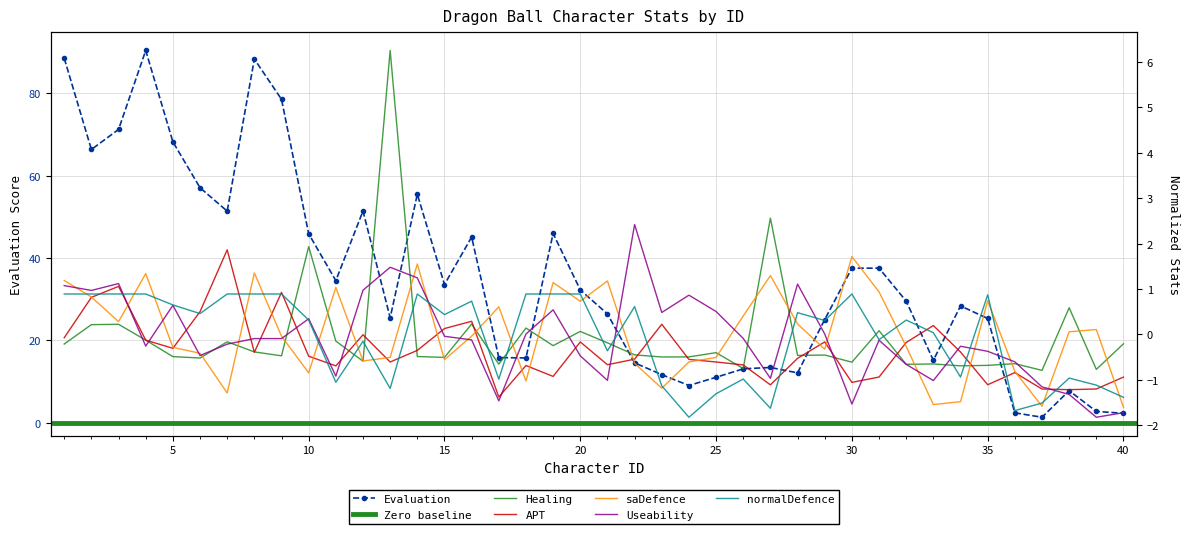

True or false: Healing and Evaluation intersect in this chart.

False